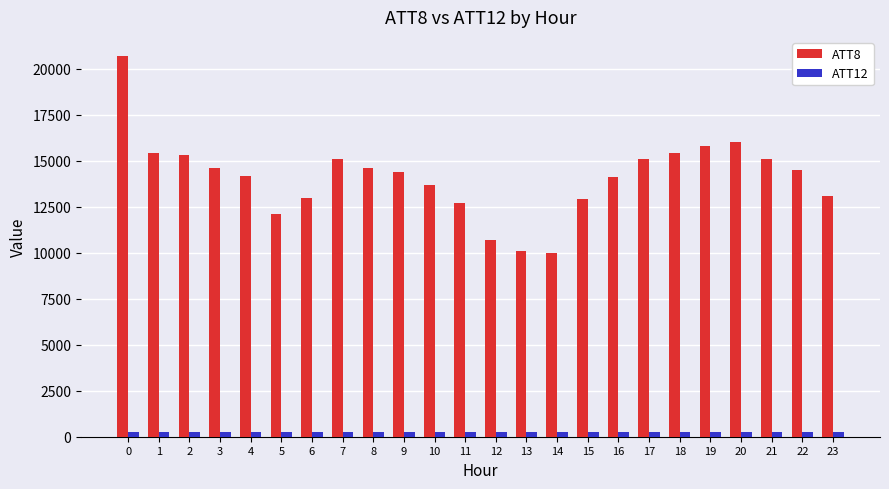

What is the total value across all series at 12?

10960.1